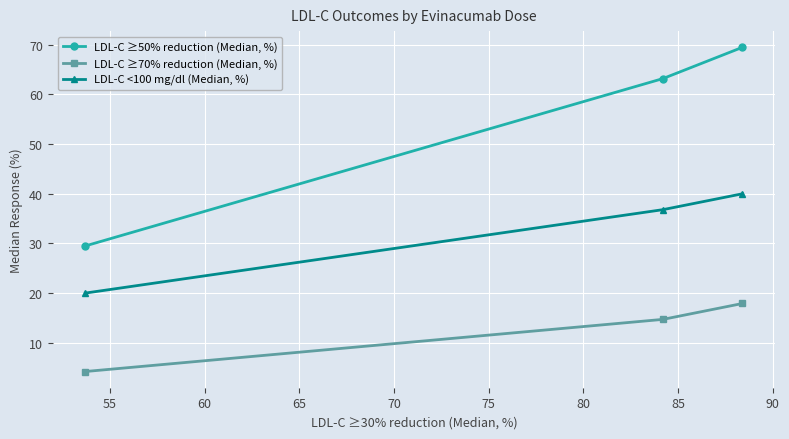

What is the average value of the LDL-C <100 mg/dl (Median, %) series?

32.3